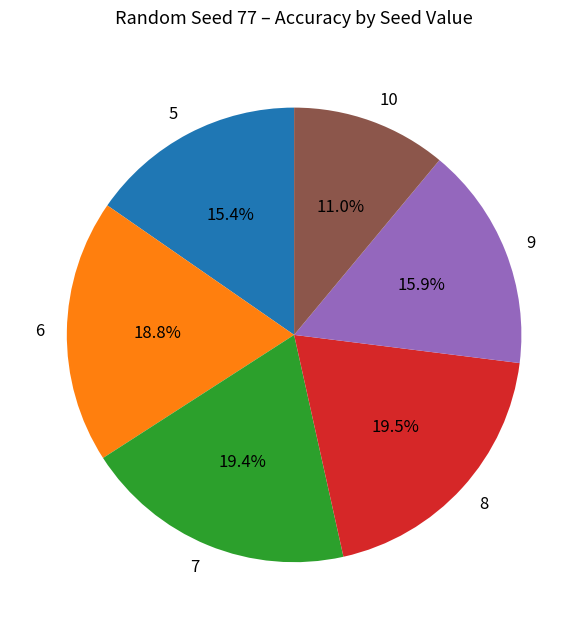

Do 6 and 8 together represent more than half of the pie?

No